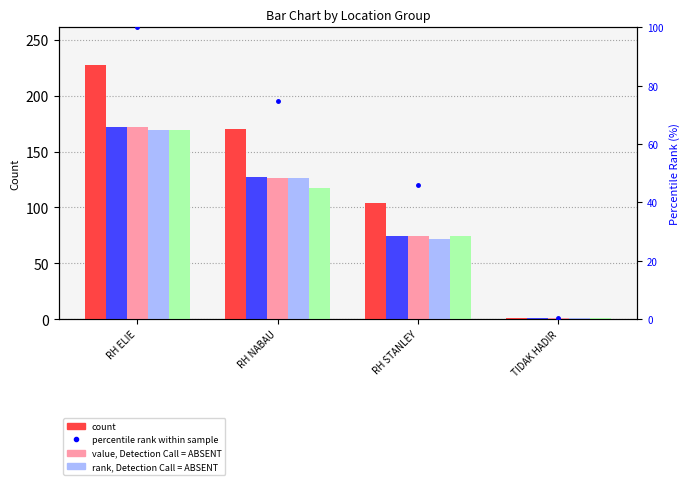

Which label corresponds to the smallest value in the chart?

TIDAK HADIR